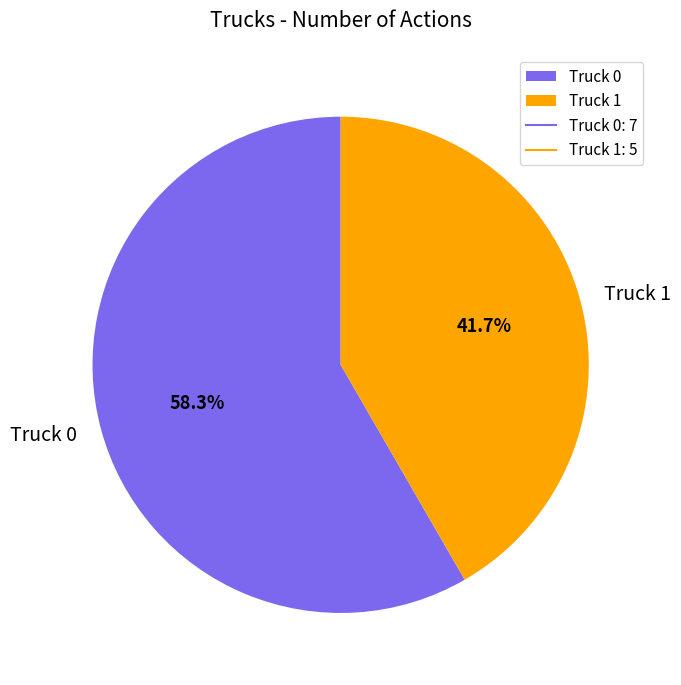

Approximately how many times larger is the value at Truck 1 compared to Truck 0?

0.7